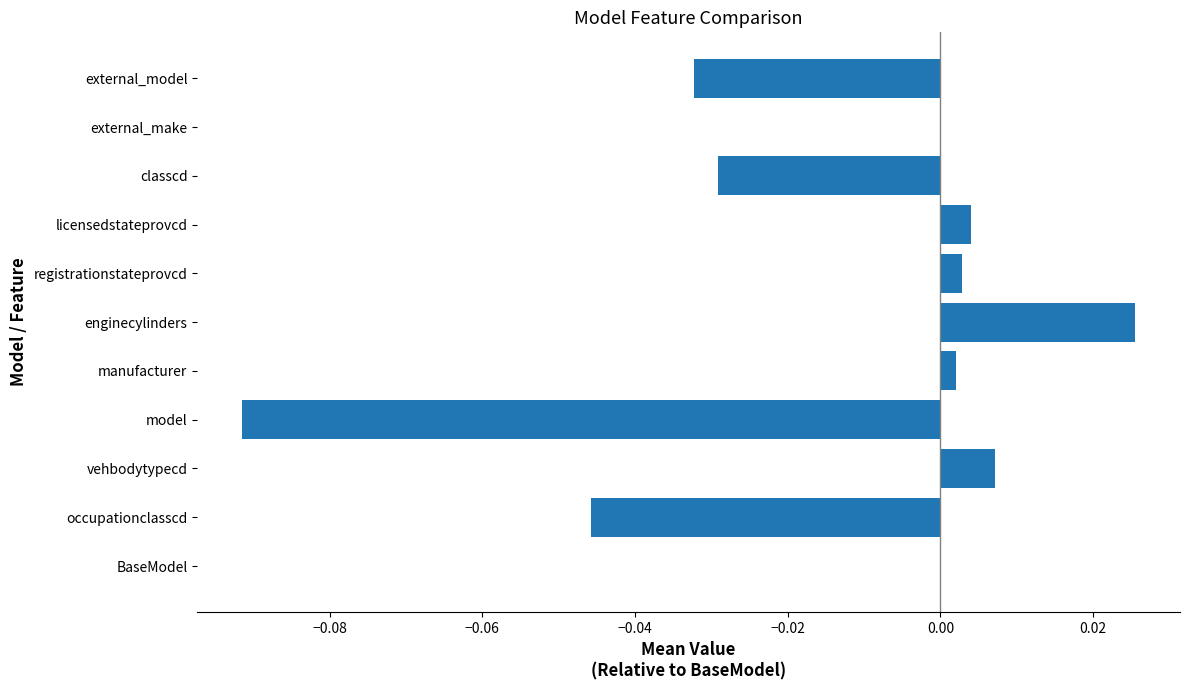

True or false: the data shows -0.1 at classcd.

False